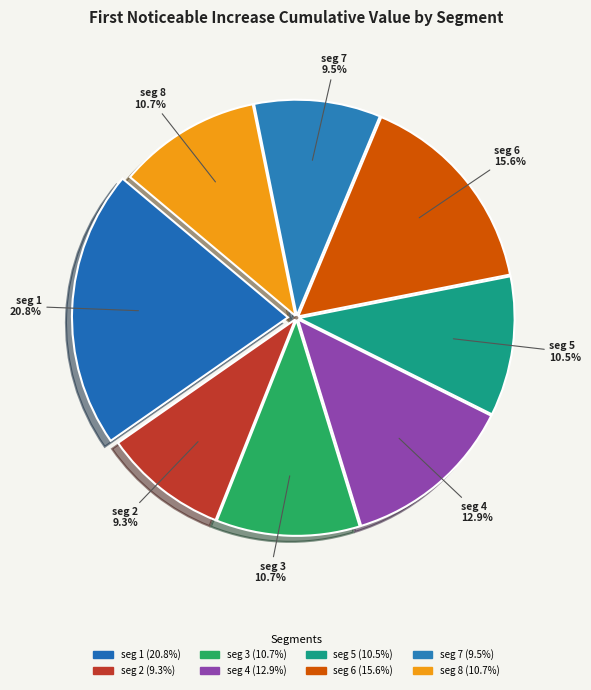

How many segments does this pie chart have?

8